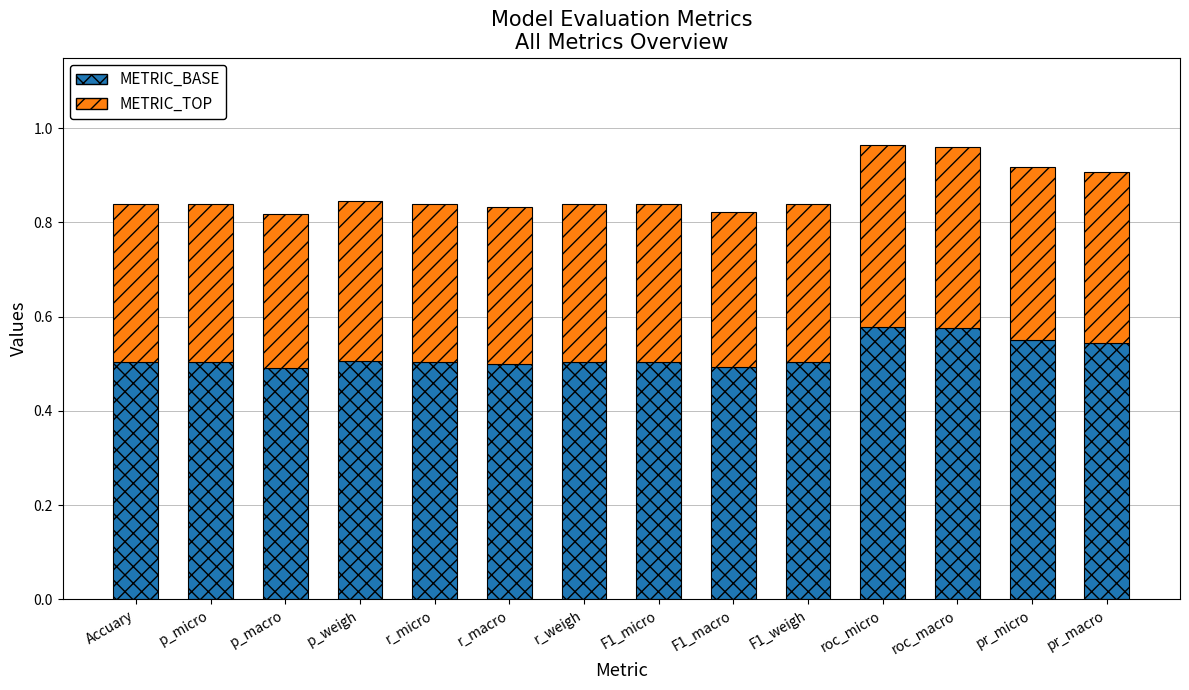

The METRIC_BASE series shows 0.2 at p_macro. True or false?

False